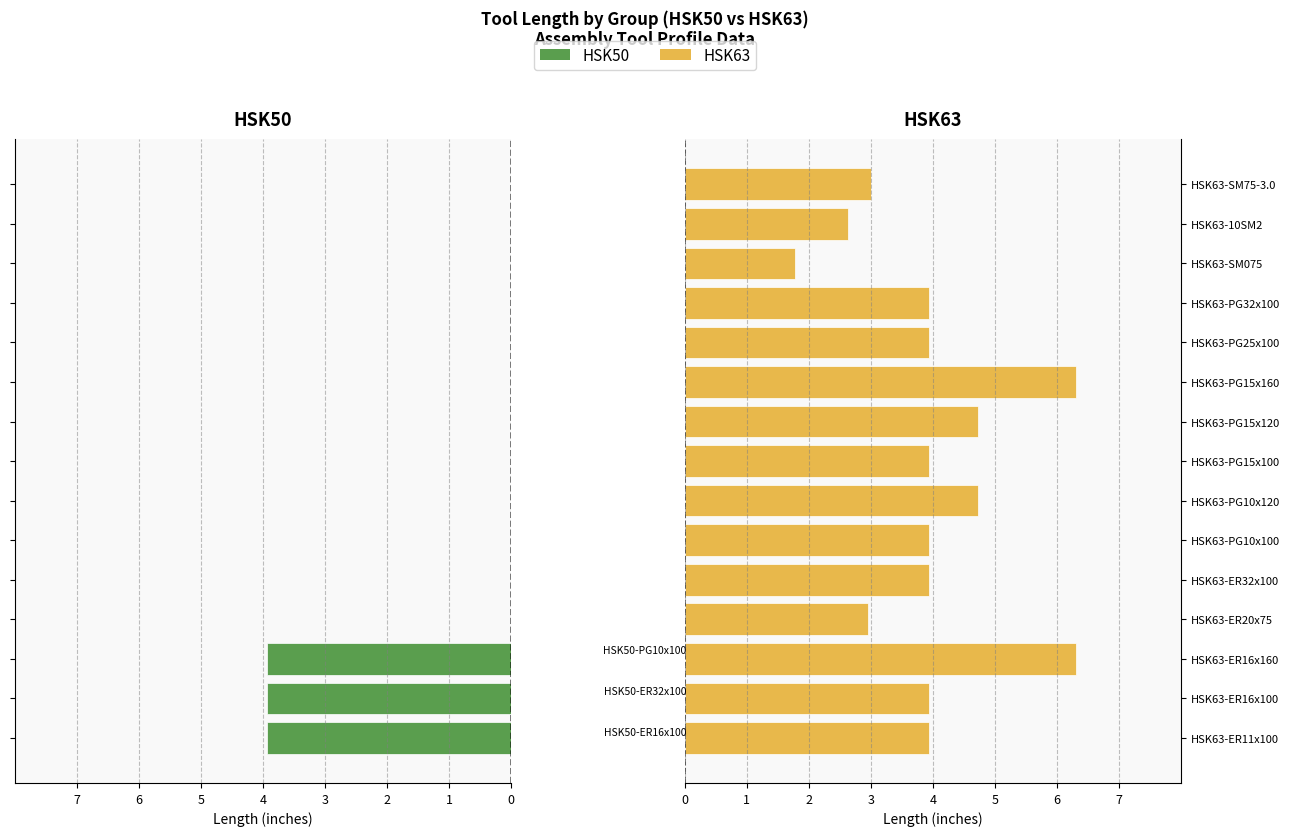

What is the difference between the maximum and minimum values in the HSK63 series?

4.5